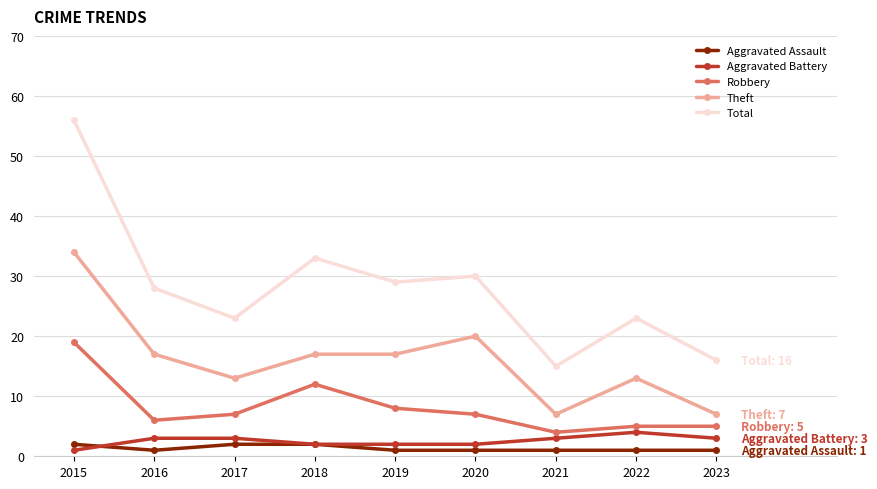

Reading left to right, extract all data points from this chart.

Aggravated Assault: 2	1	2	2	1	1	1	1	1
Aggravated Battery: 1	3	3	2	2	2	3	4	3
Robbery: 19	6	7	12	8	7	4	5	5
Theft: 34	17	13	17	17	20	7	13	7
Total: 56	28	23	33	29	30	15	23	16